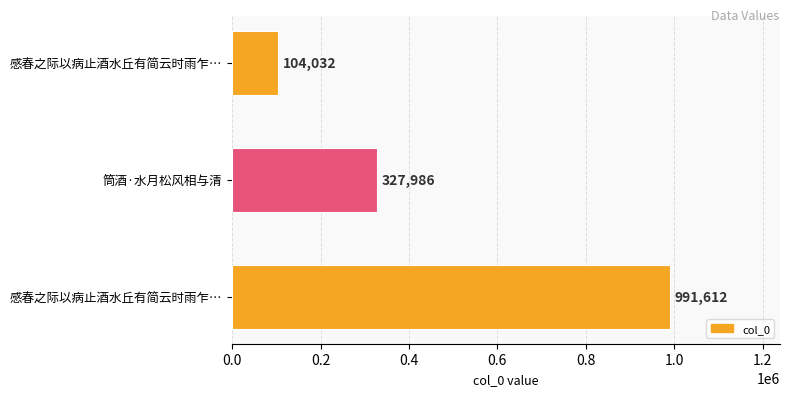

How many bars are there in total?

3